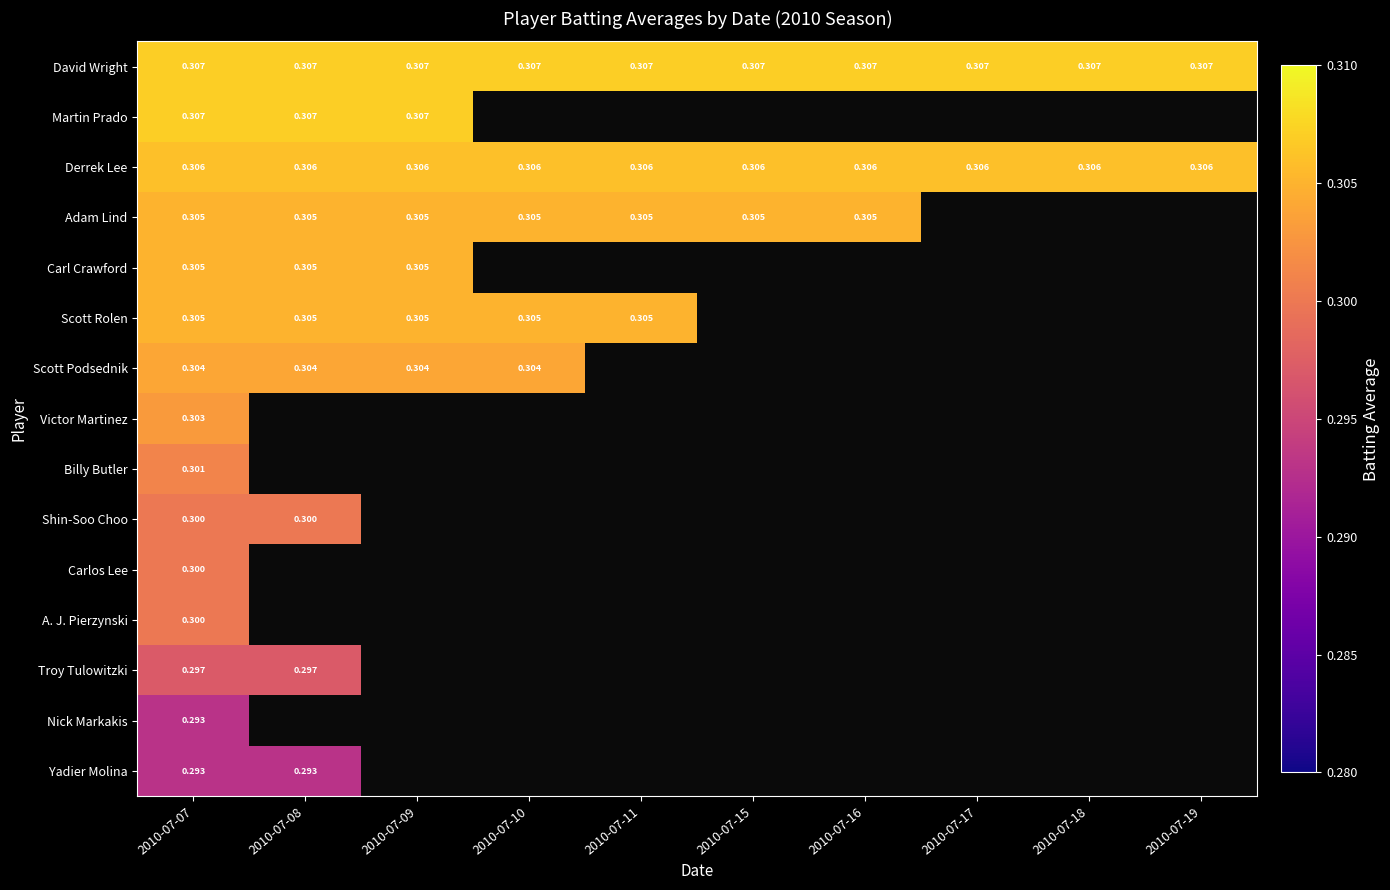

What is the minimum value for Scott Podsednik?

0.3